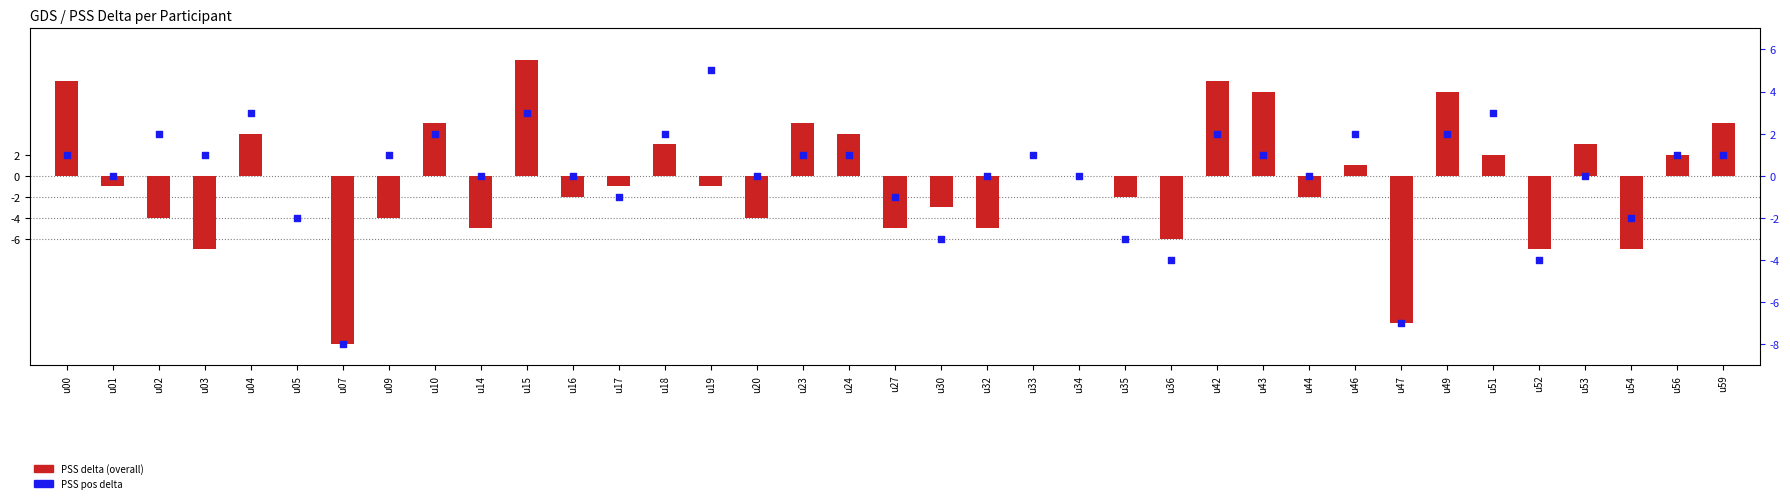

Which series has the largest total across all categories?

pos delta